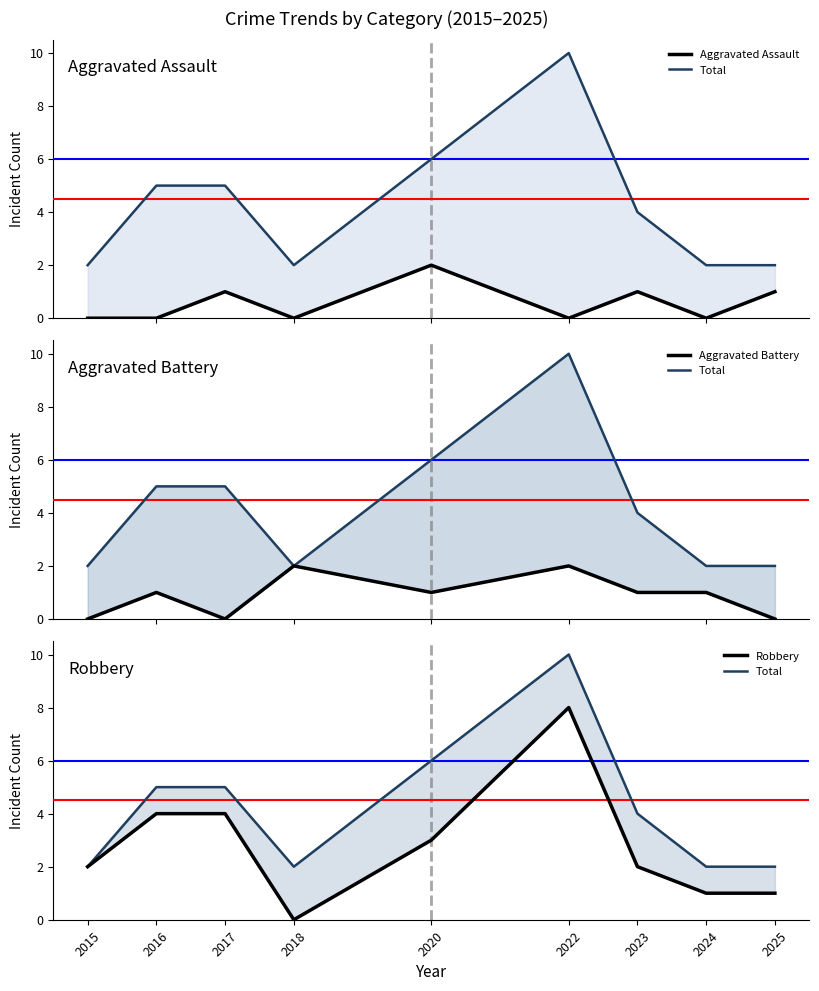

Which series has the largest total across all categories?

Total